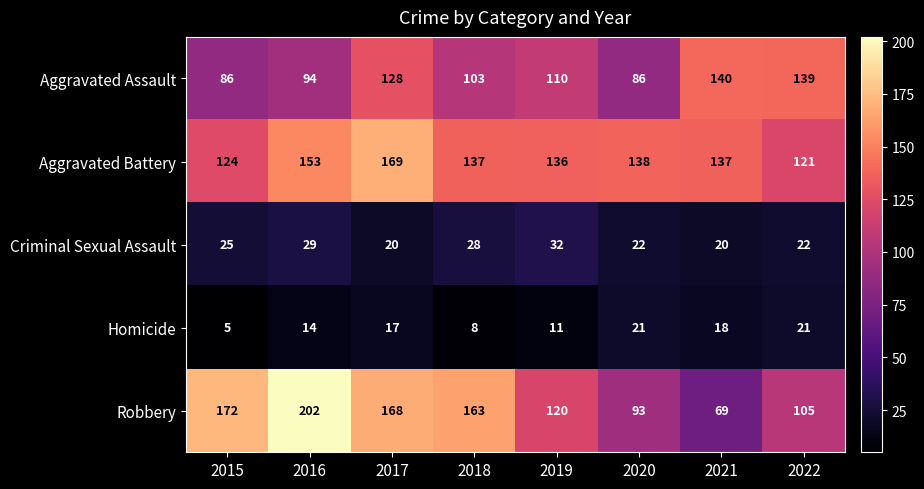

What is the sum of the Aggravated Battery values at 2019 and 2020?

274